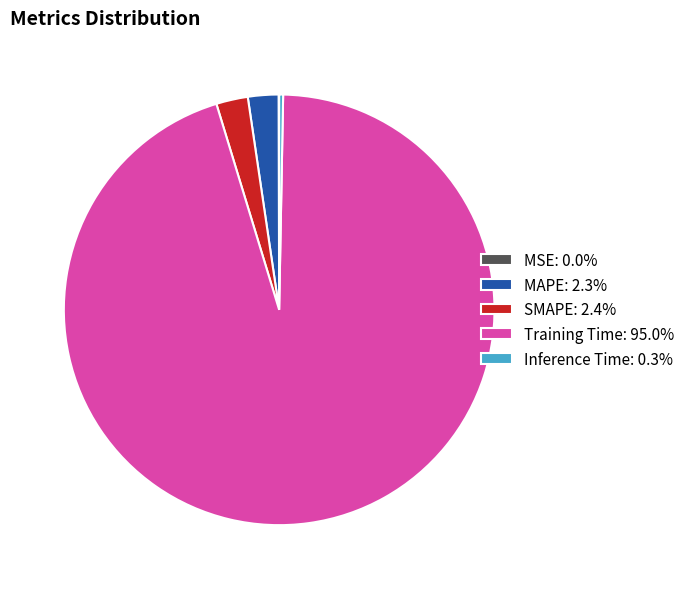

Is there any slice that represents more than half of the pie?

Yes